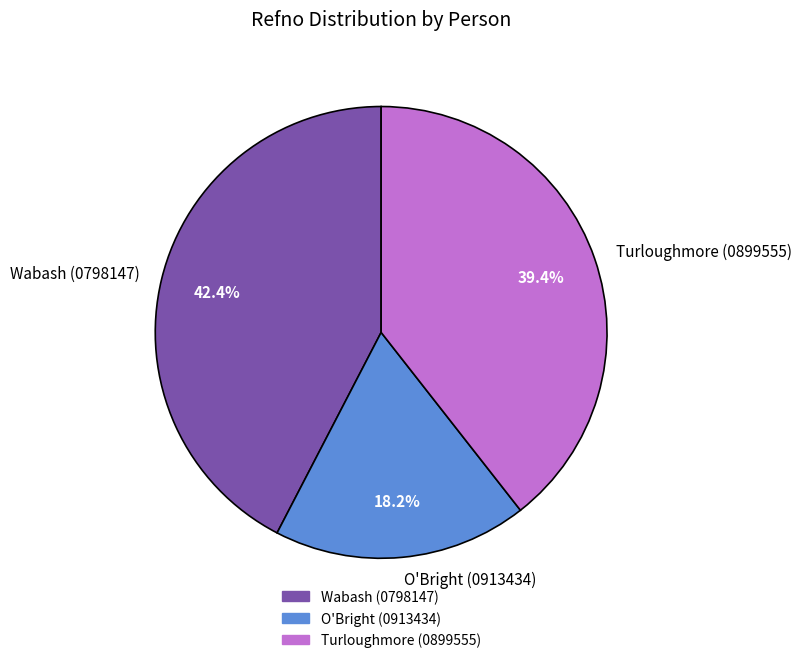

Rank the categories by value from highest to lowest.

Wabash (0798147), Turloughmore (0899555), O'Bright (0913434)